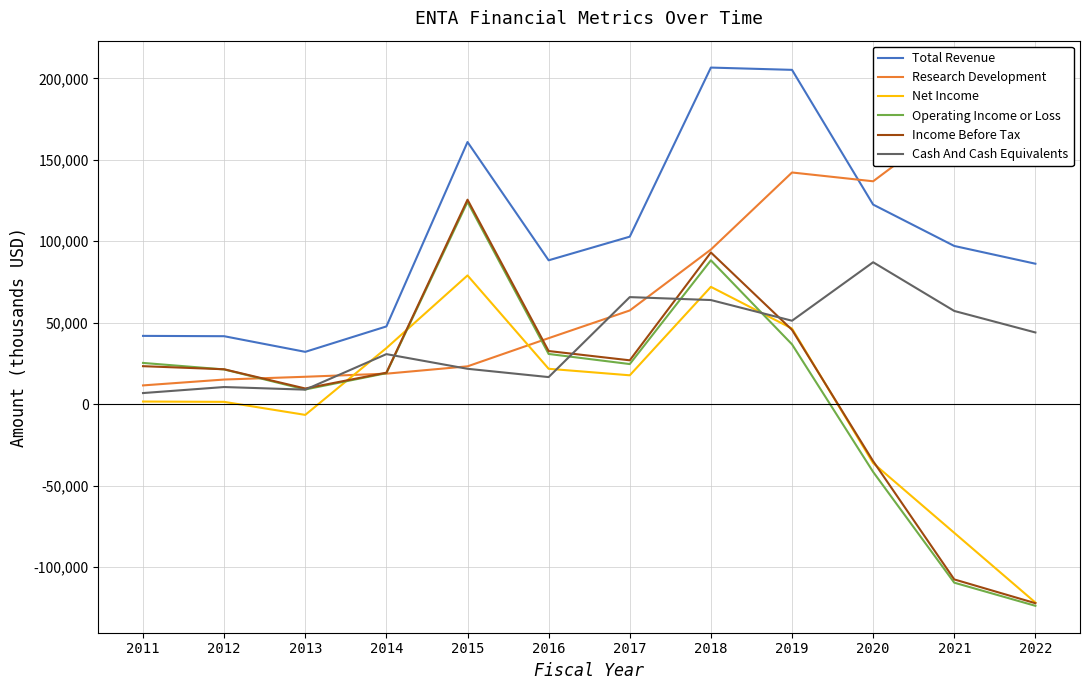

How many times do Operating Income or Loss and Cash And Cash Equivalents cross each other?

5